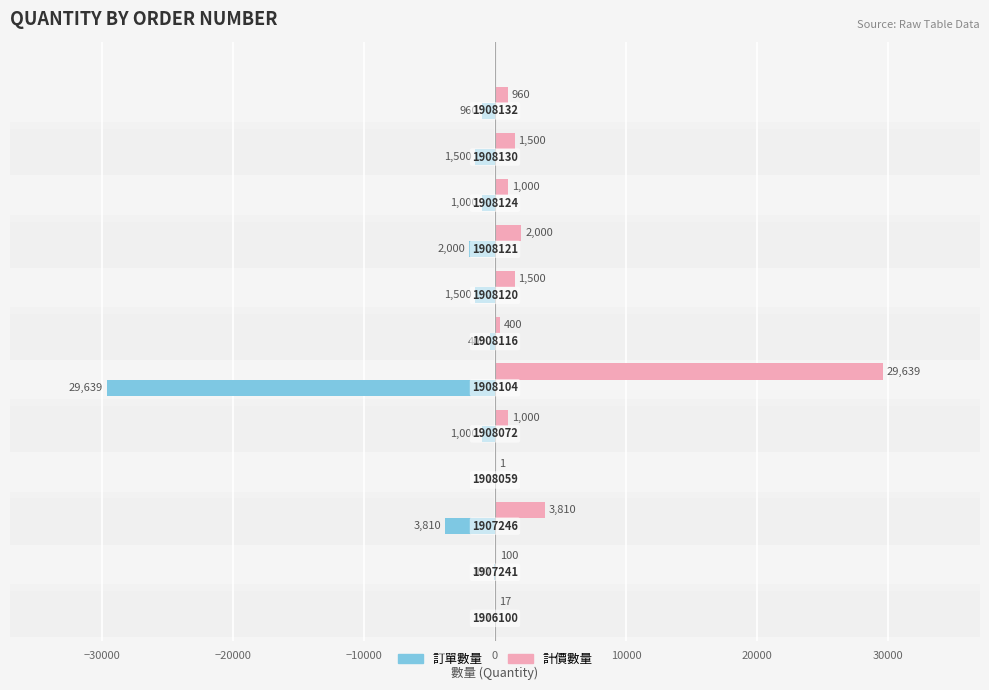

What is the sum of all 計價數量 values?

41927